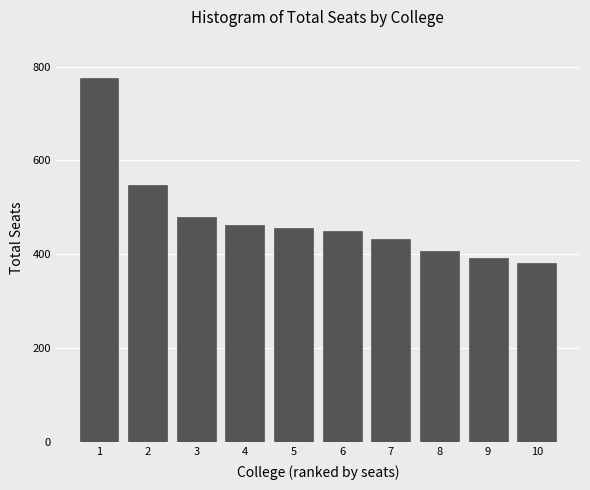

Reading left to right, list all the values displayed in this chart.

776	548	479	462	455	450	433	408	393	381